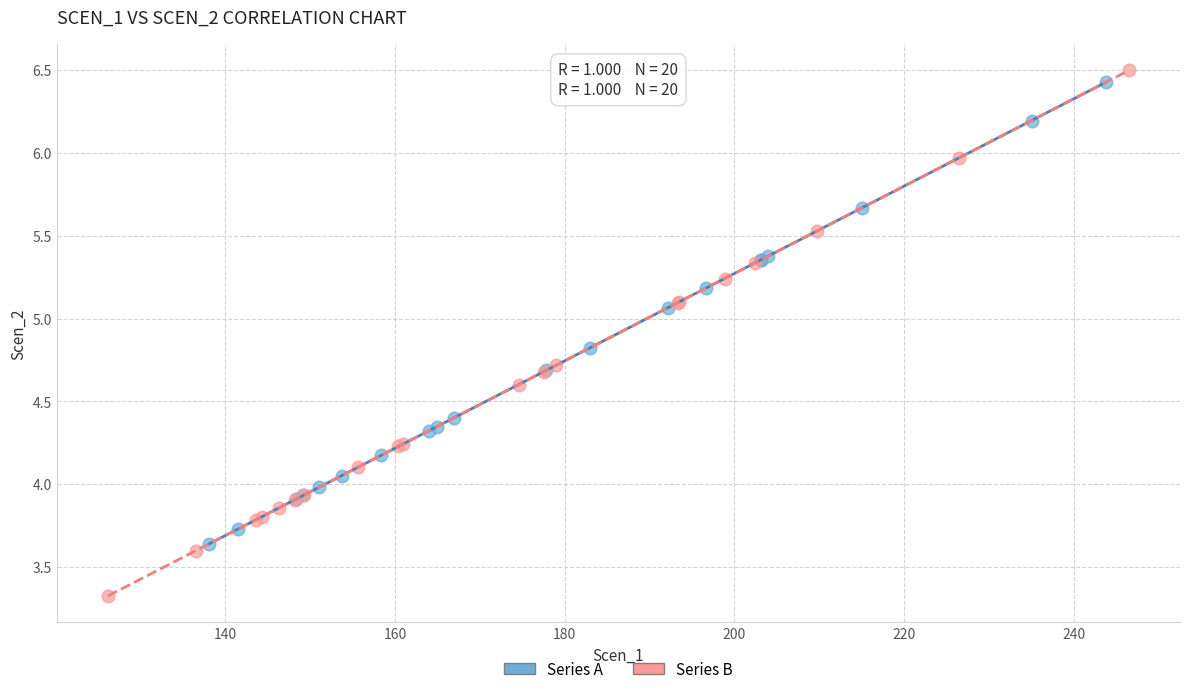

Which series has the largest Y range (max minus min)?

Series B